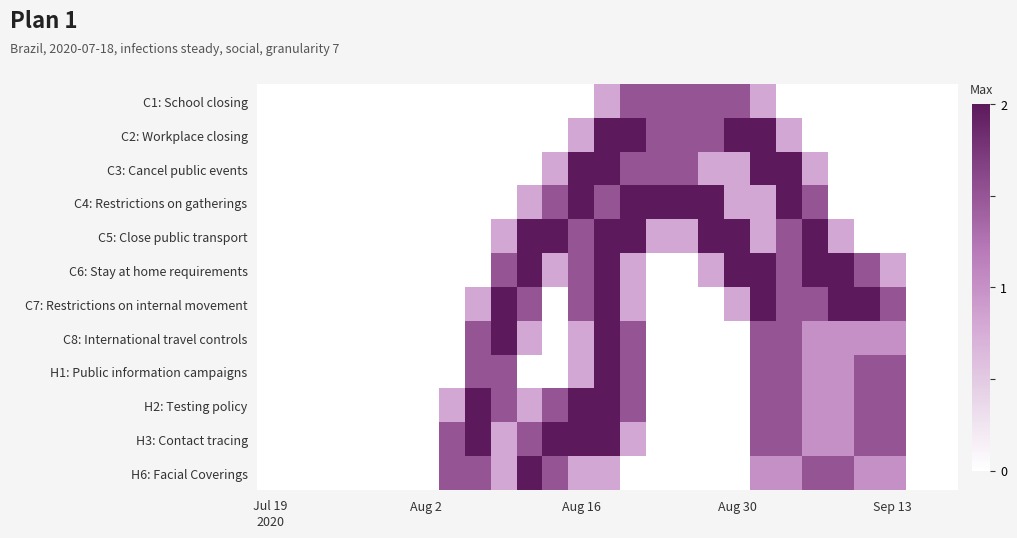

Reading left to right, what are all the values shown in this chart?

C1: School closing: 0.0	0.0	0.0	0.0	0.0	0.0	0.0	0.0	0.0	0.0	0.0	0.0	0.0	0.8	1.5	1.5	1.5	1.5	1.5	0.8	0.0	0.0	0.0	0.0	0.0	0.0	0.0
C2: Workplace closing: 0.0	0.0	0.0	0.0	0.0	0.0	0.0	0.0	0.0	0.0	0.0	0.0	0.8	2.0	2.0	1.5	1.5	1.5	2.0	2.0	0.8	0.0	0.0	0.0	0.0	0.0	0.0
C3: Cancel public events: 0.0	0.0	0.0	0.0	0.0	0.0	0.0	0.0	0.0	0.0	0.0	0.8	2.0	2.0	1.5	1.5	1.5	0.8	0.8	2.0	2.0	0.8	0.0	0.0	0.0	0.0	0.0
C4: Restrictions on gatherings: 0.0	0.0	0.0	0.0	0.0	0.0	0.0	0.0	0.0	0.0	0.8	1.5	2.0	1.5	2.0	2.0	2.0	2.0	0.8	0.8	2.0	1.5	0.0	0.0	0.0	0.0	0.0
C5: Close public transport: 0.0	0.0	0.0	0.0	0.0	0.0	0.0	0.0	0.0	0.8	2.0	2.0	1.5	2.0	2.0	0.8	0.8	2.0	2.0	0.8	1.5	2.0	0.8	0.0	0.0	0.0	0.0
C6: Stay at home requirements: 0.0	0.0	0.0	0.0	0.0	0.0	0.0	0.0	0.0	1.5	2.0	0.8	1.5	2.0	0.8	0.0	0.0	0.8	2.0	2.0	1.5	2.0	2.0	1.5	0.8	0.0	0.0
C7: Restrictions on internal movement: 0.0	0.0	0.0	0.0	0.0	0.0	0.0	0.0	0.8	2.0	1.5	0.0	1.5	2.0	0.8	0.0	0.0	0.0	0.8	2.0	1.5	1.5	2.0	2.0	1.5	0.0	0.0
C8: International travel controls: 0.0	0.0	0.0	0.0	0.0	0.0	0.0	0.0	1.5	2.0	0.8	0.0	0.8	2.0	1.5	0.0	0.0	0.0	0.0	1.5	1.5	1.0	1.0	1.0	1.0	0.0	0.0
H1: Public information campaigns: 0.0	0.0	0.0	0.0	0.0	0.0	0.0	0.0	1.5	1.5	0.0	0.0	0.8	2.0	1.5	0.0	0.0	0.0	0.0	1.5	1.5	1.0	1.0	1.5	1.5	0.0	0.0
H2: Testing policy: 0.0	0.0	0.0	0.0	0.0	0.0	0.0	0.8	2.0	1.5	0.8	1.5	2.0	2.0	1.5	0.0	0.0	0.0	0.0	1.5	1.5	1.0	1.0	1.5	1.5	0.0	0.0
H3: Contact tracing: 0.0	0.0	0.0	0.0	0.0	0.0	0.0	1.5	2.0	0.8	1.5	2.0	2.0	2.0	0.8	0.0	0.0	0.0	0.0	1.5	1.5	1.0	1.0	1.5	1.5	0.0	0.0
H6: Facial Coverings: 0.0	0.0	0.0	0.0	0.0	0.0	0.0	1.5	1.5	0.8	2.0	1.5	0.8	0.8	0.0	0.0	0.0	0.0	0.0	1.0	1.0	1.5	1.5	1.0	1.0	0.0	0.0